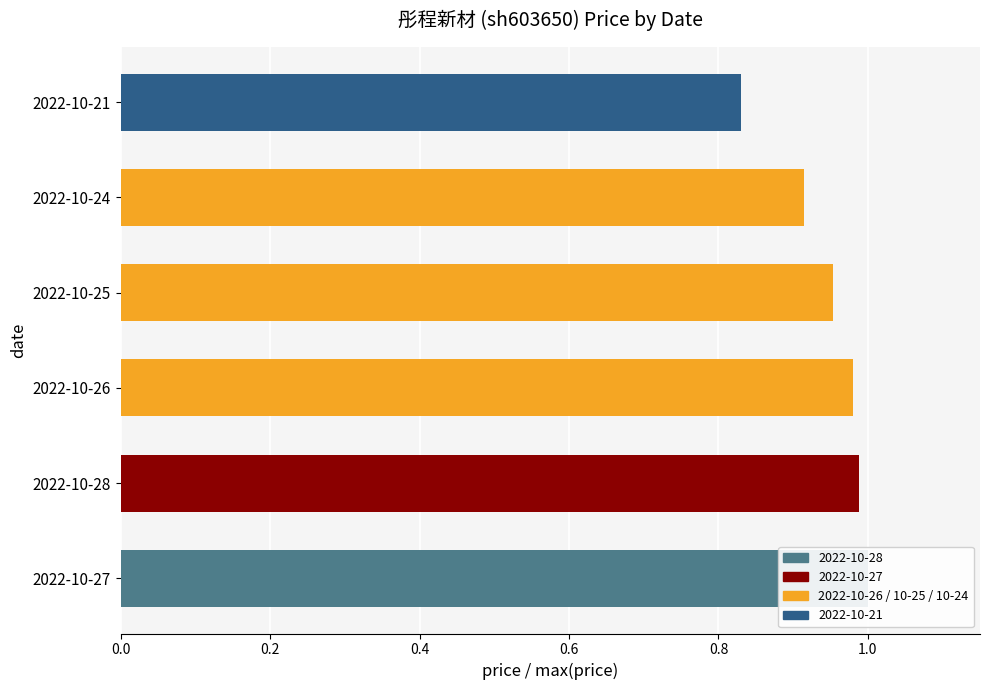

True or false: the data shows 0.2 at 2022-10-21.

False